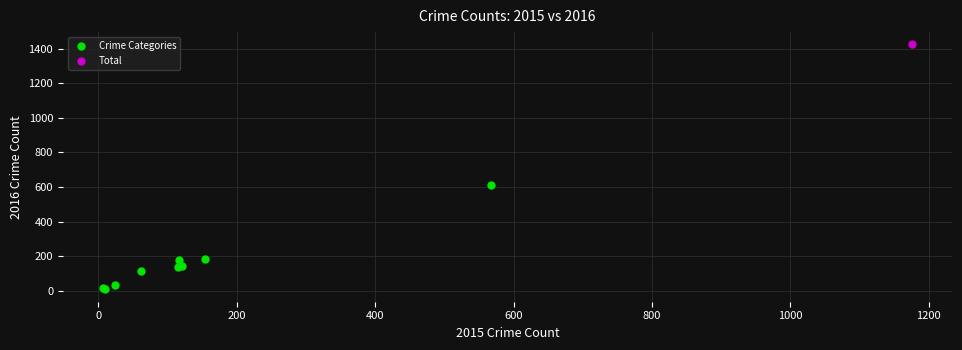

What are all the series names shown in the legend?

Crime Categories, Total